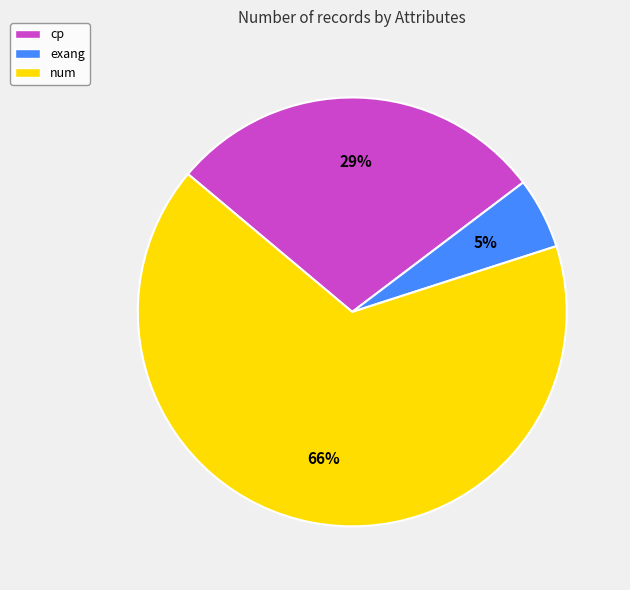

To the nearest percent, what is the difference between the largest and smallest slice percentages?

61%